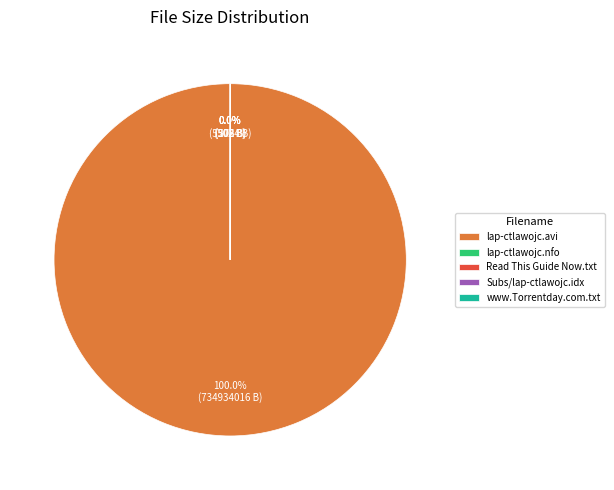

Rank the categories by value from highest to lowest.

lap-ctlawojc.avi, Subs/lap-ctlawojc.idx, Read This Guide Now.txt, www.Torrentday.com.txt, lap-ctlawojc.nfo